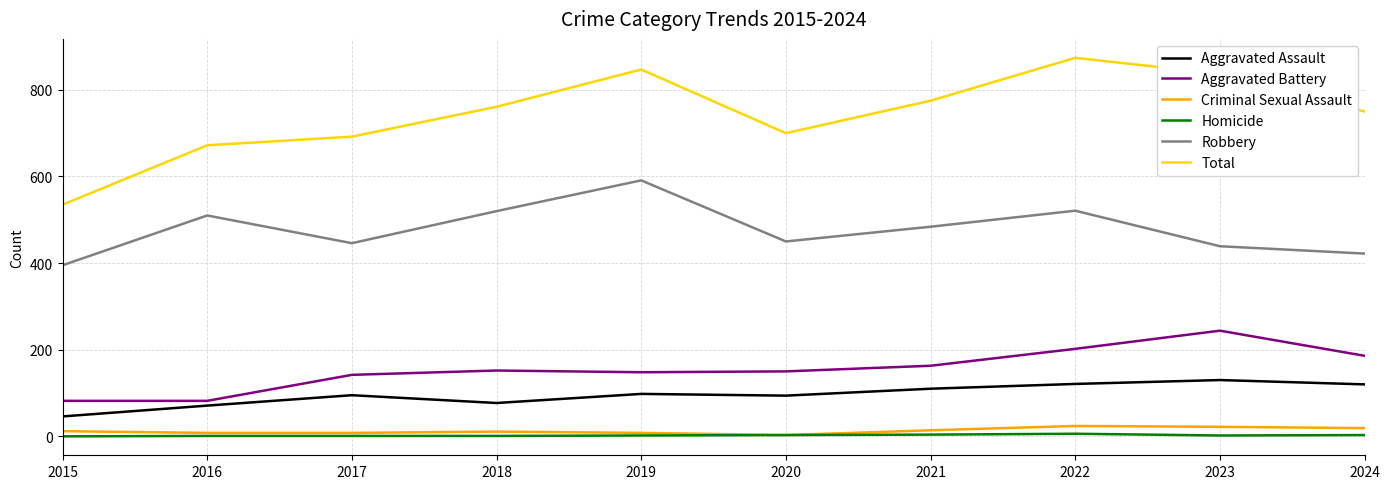

What is the average value of the Total series?

744